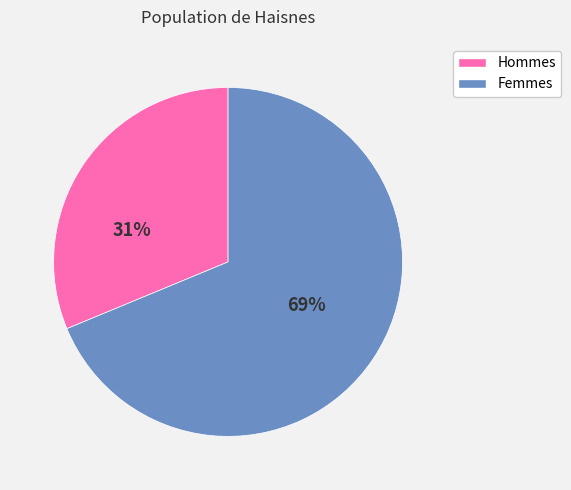

To the nearest percent, what percentage of the pie is Femmes?

69%